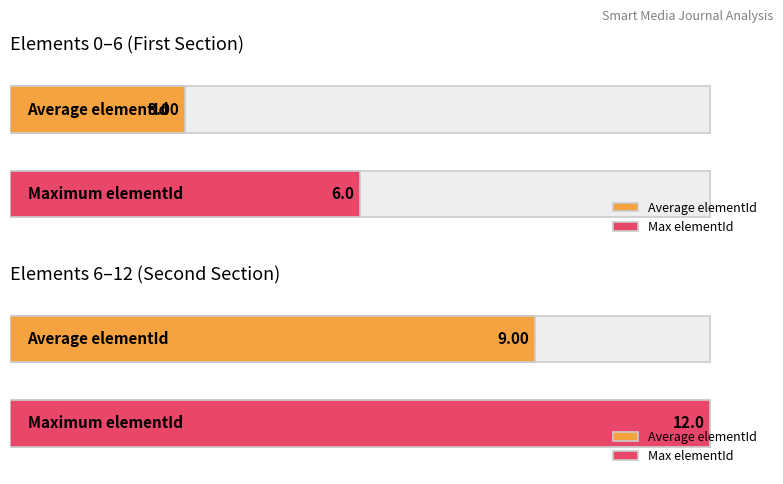

The value at 12 is 7. True or false?

False